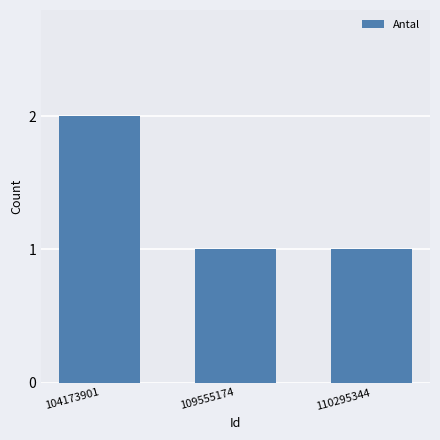

Reading left to right, transcribe all the data shown in this chart.

104173901=2	109555174=1	110295344=1